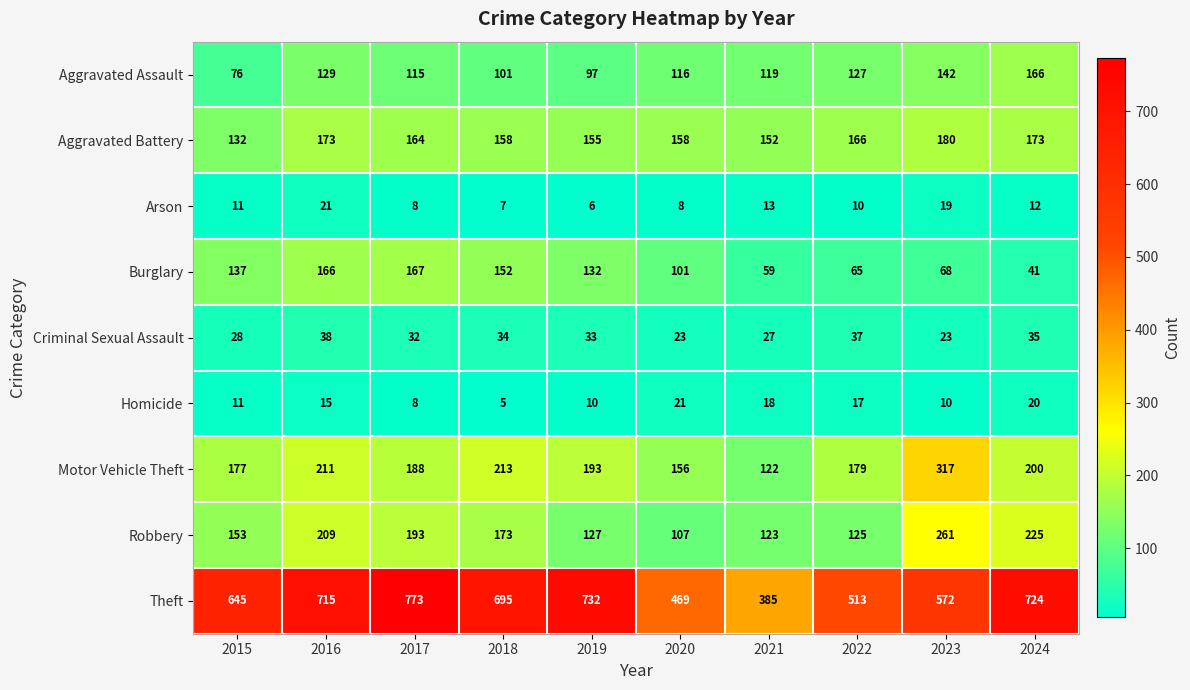

What is the smallest value displayed?

5